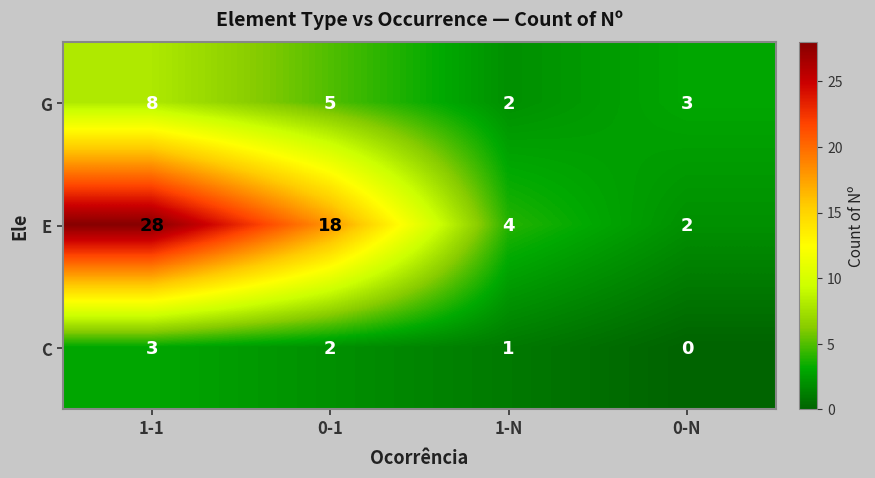

How many data points does each series have?

4